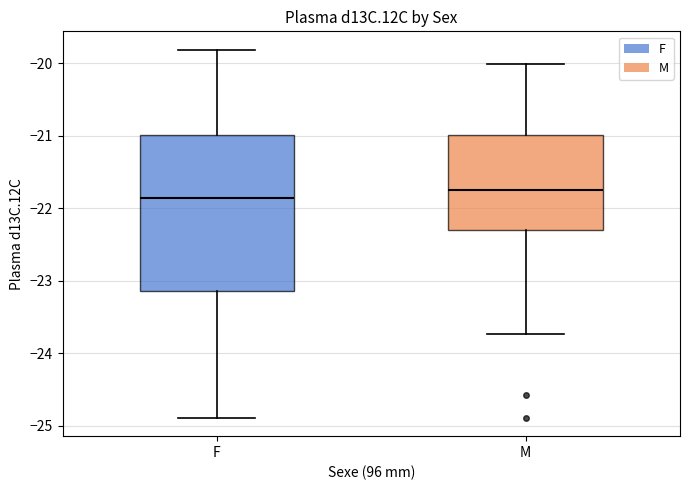

Reading left to right, read every box against the y-axis: the position of its median line, the range the box covers, and the ends of its whiskers. The values are not printed on the chart, so give them approximately, as read against the axis.

F: median -21.8, box -23.1 to -21.0, whiskers -24.9 to -19.8
M: median -21.7, box -22.3 to -21.0, whiskers -23.7 to -20.0